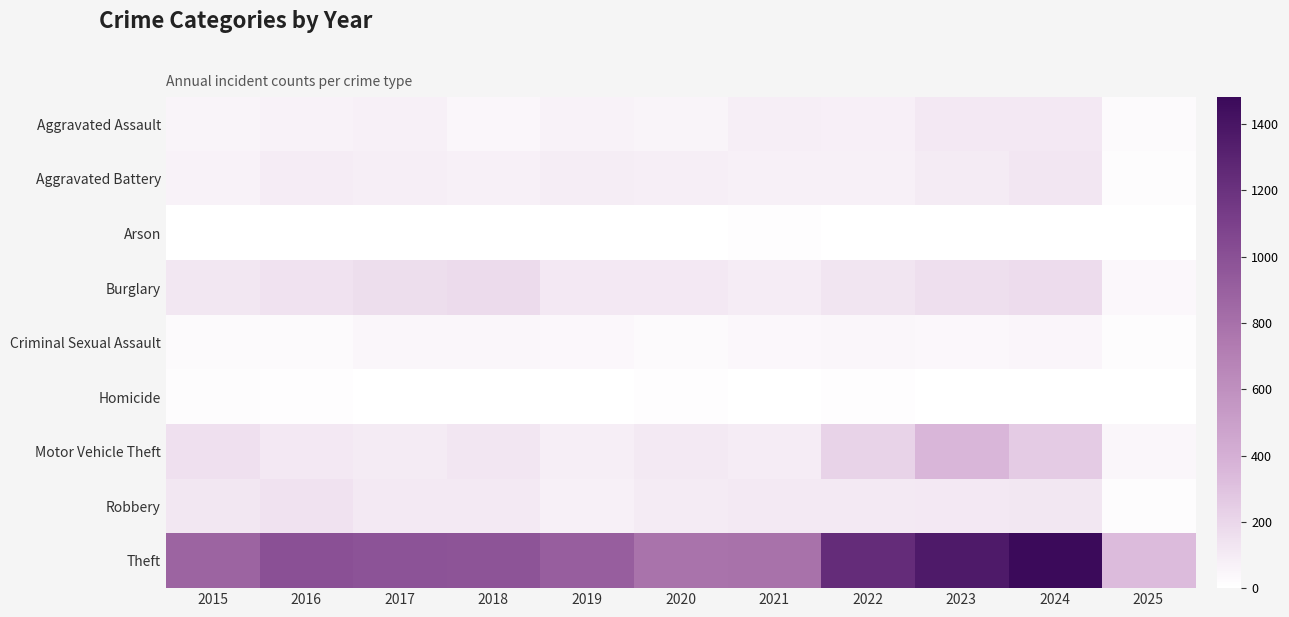

Rank the series by their maximum value, from lowest to highest.

Arson, Homicide, Criminal Sexual Assault, Aggravated Assault, Aggravated Battery, Robbery, Burglary, Motor Vehicle Theft, Theft